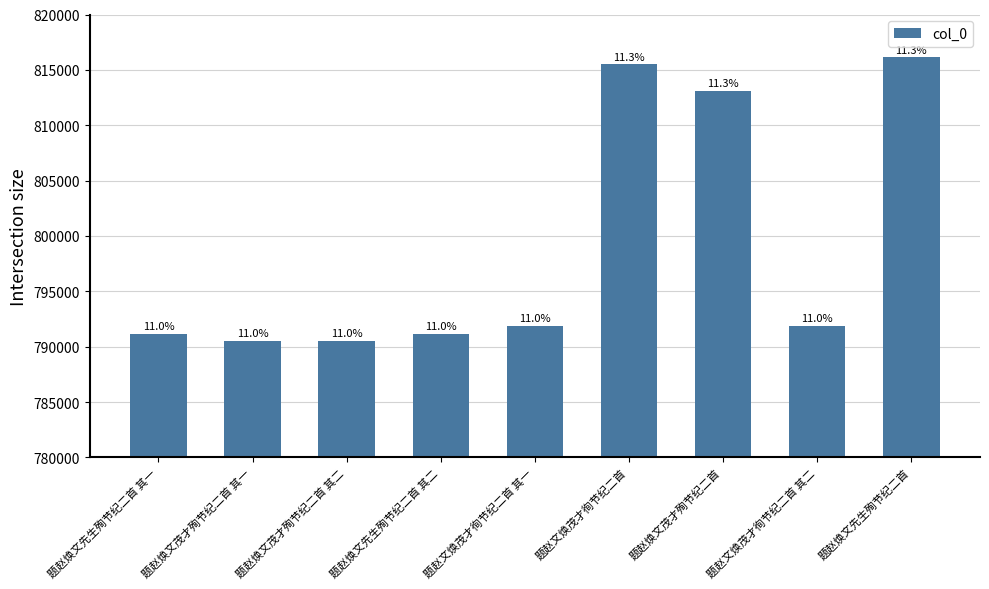

At which category does the chart reach its peak across all series?

题赵焕文先生殉节纪二首